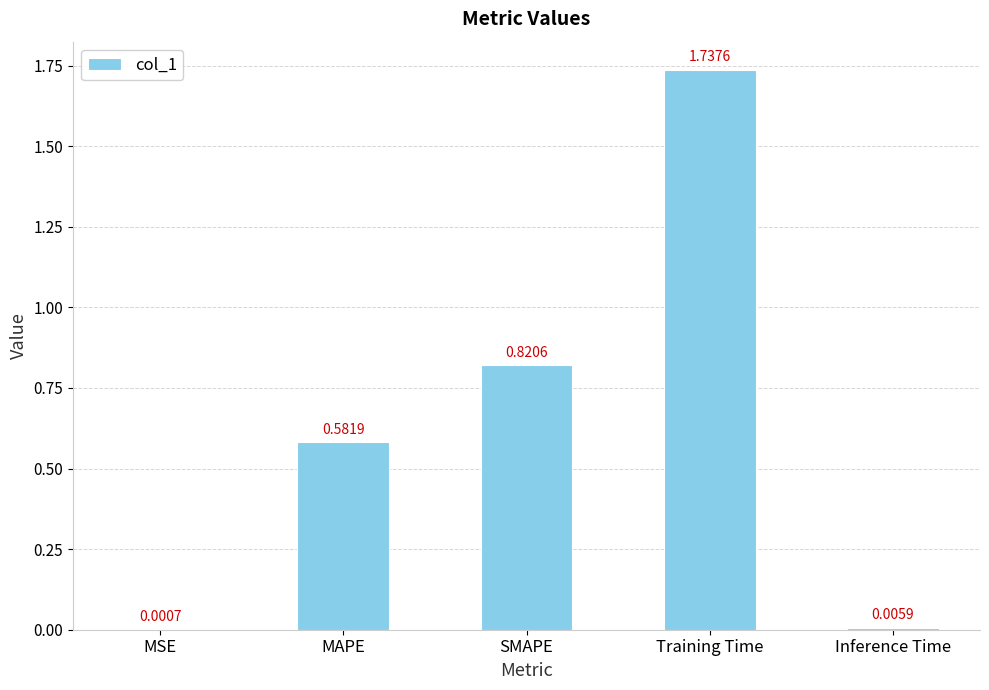

Which has a higher value, SMAPE or MSE?

SMAPE